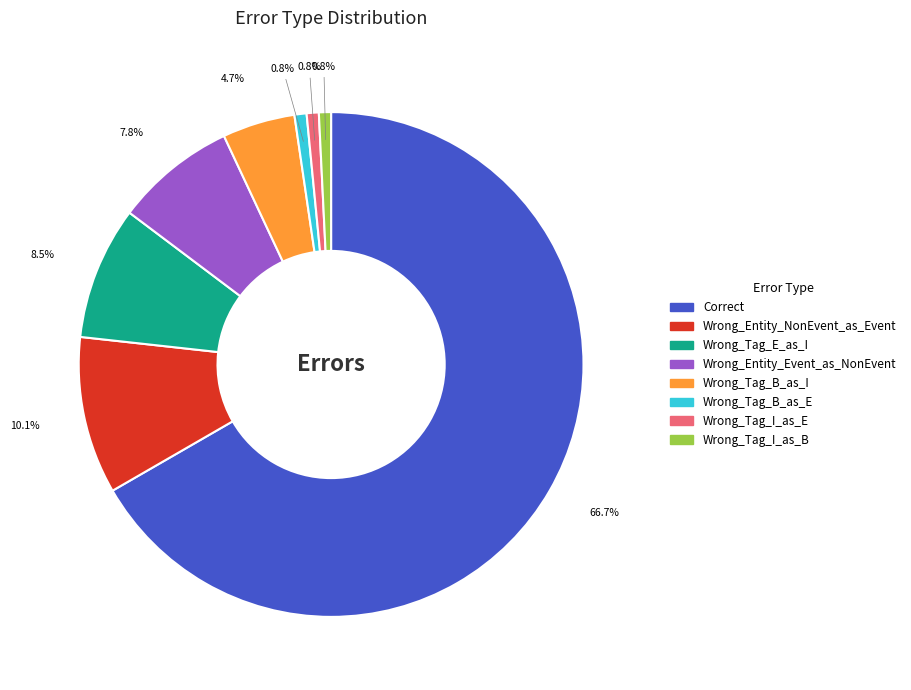

Is Correct the majority of the pie?

Yes